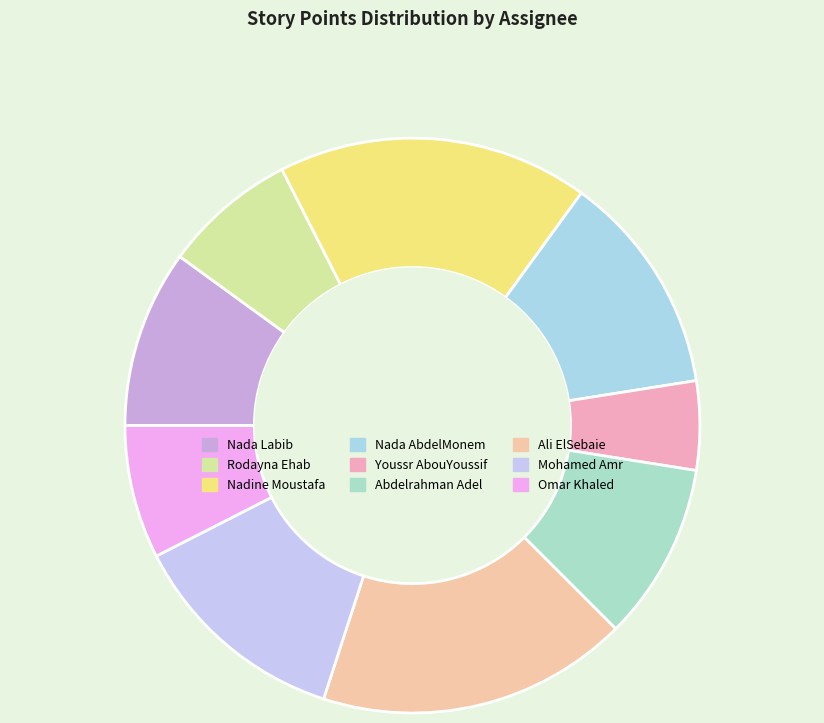

How many segments does this pie chart have?

9